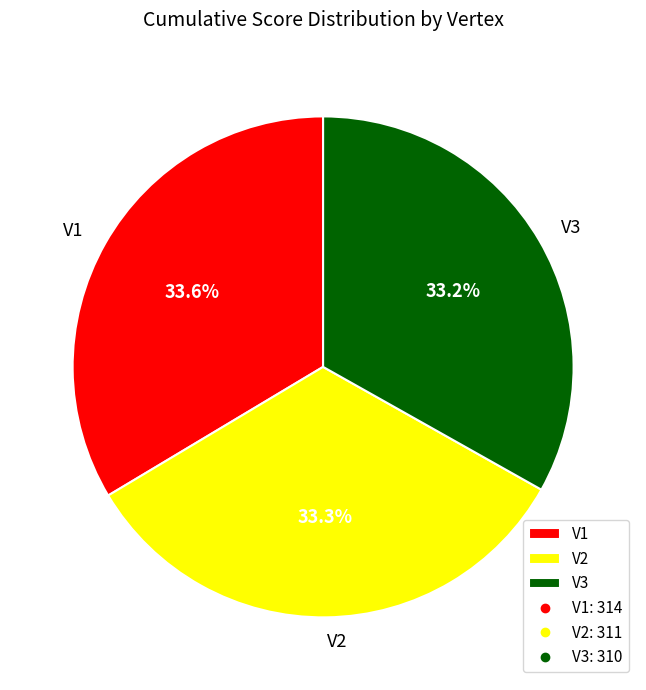

What is the ratio of the value at V3 to the value at V1?

1.0